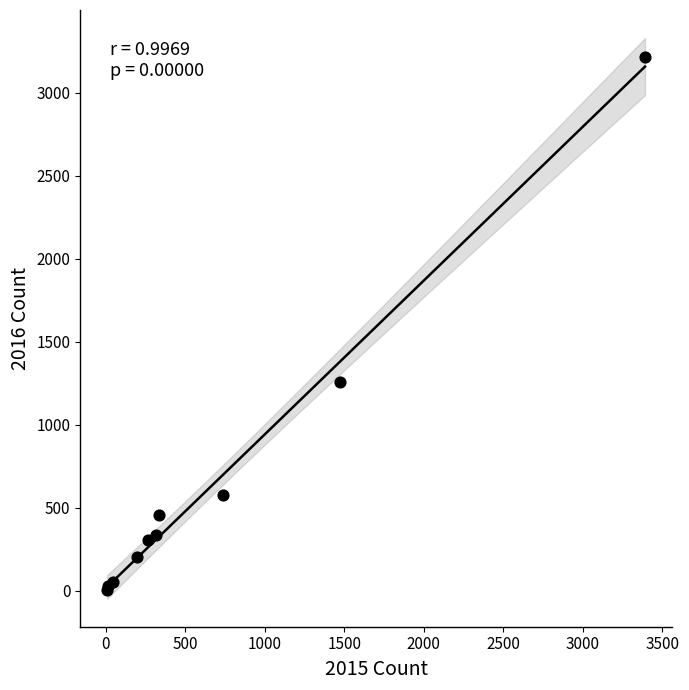

What Y value in the scatter plot is closest to 1612?

1259